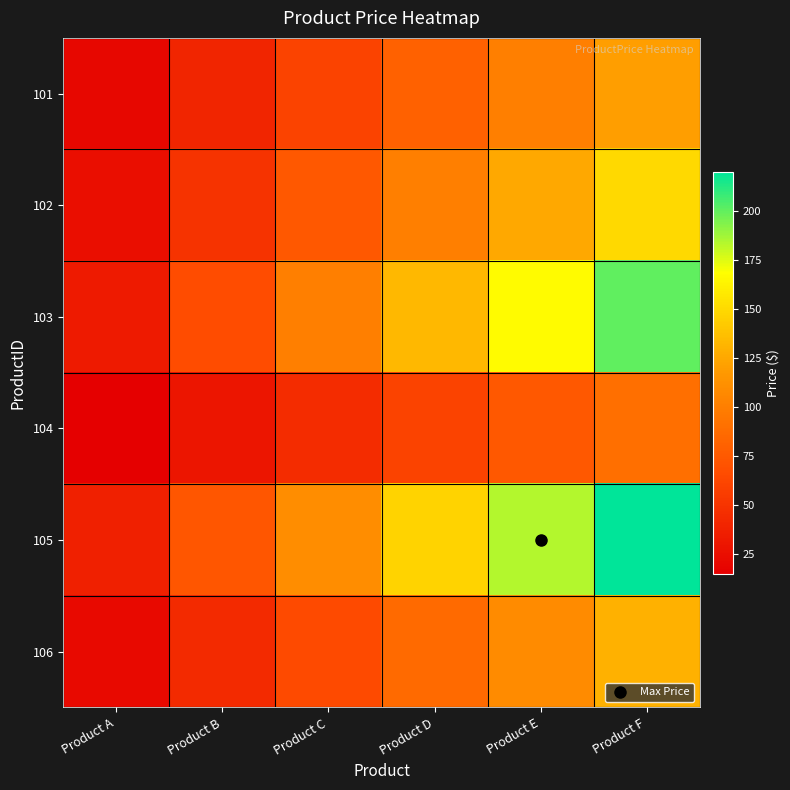

List the series in order of their peak value, highest first.

105, 103, 102, 106, 101, 104